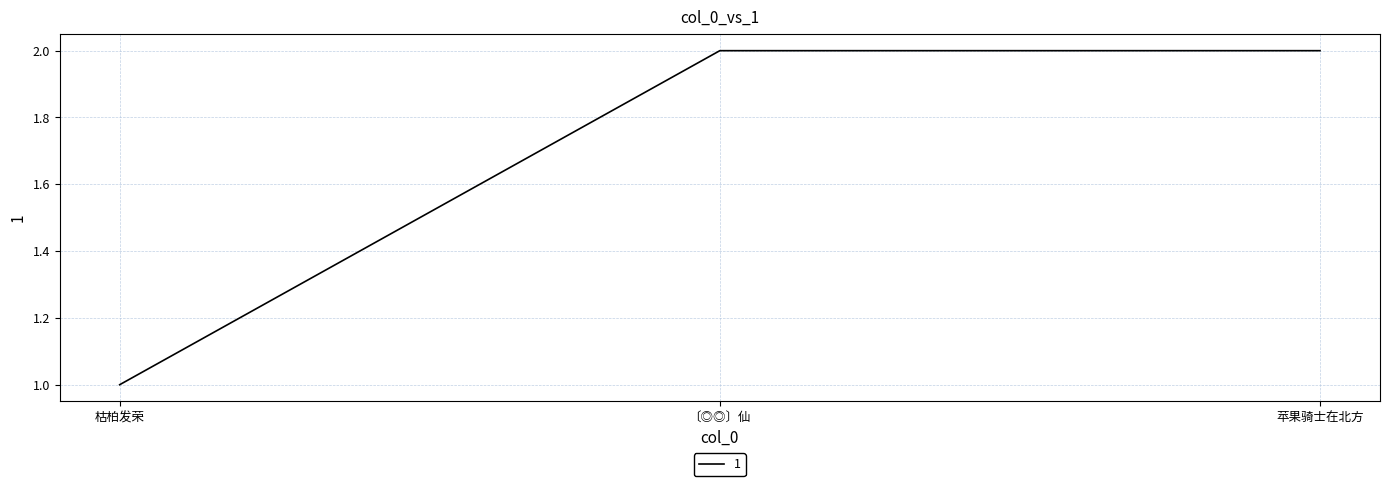

Which label corresponds to the smallest value in the chart?

枯柏发荣